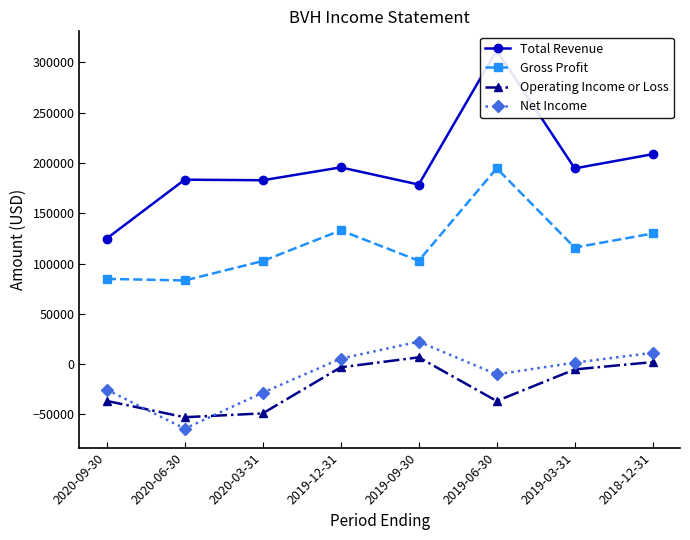

What is the difference between the highest and lowest values at 2019-12-31?

198700